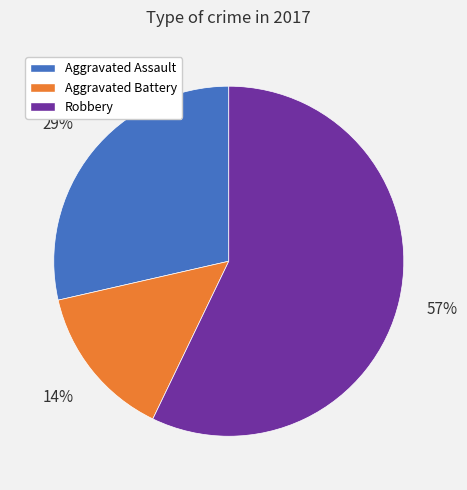

How many segments does this pie chart have?

3